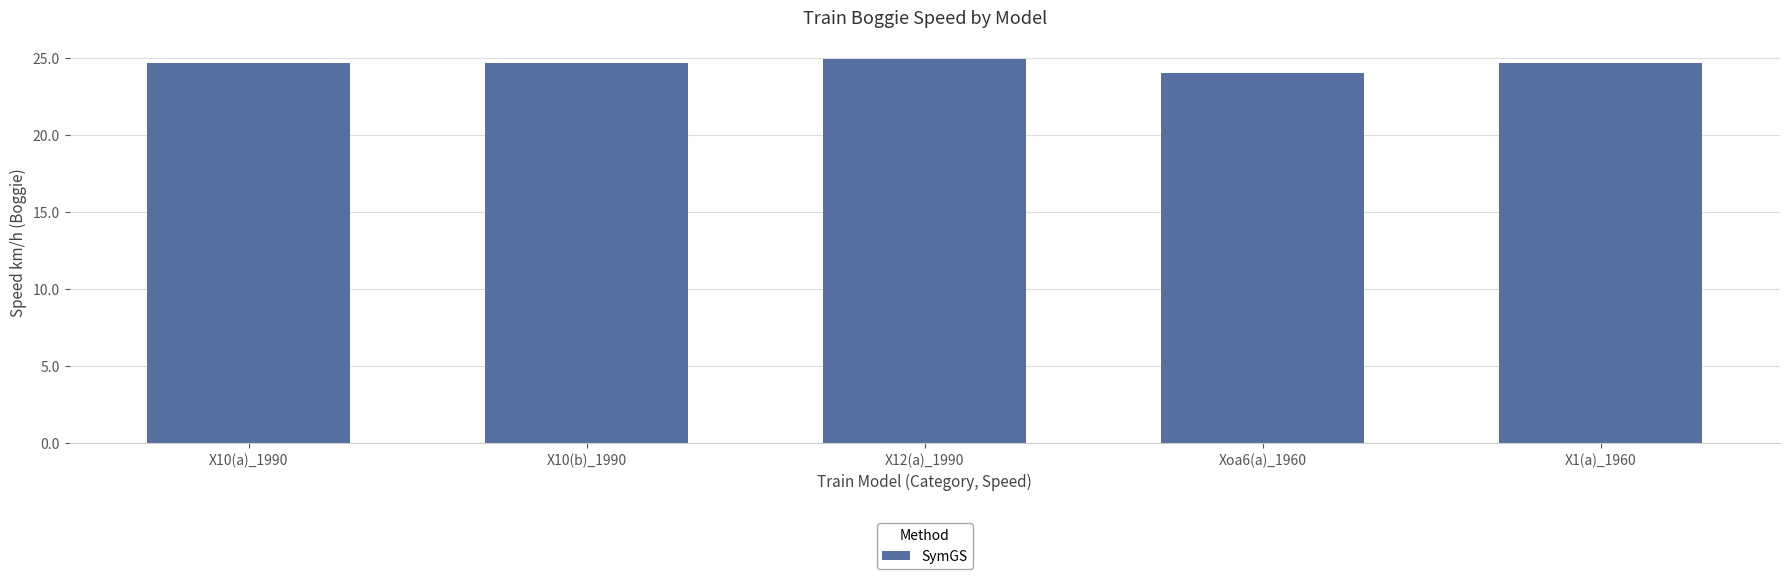

Is it true that the value at X12(a)_1990 is 12.8?

False